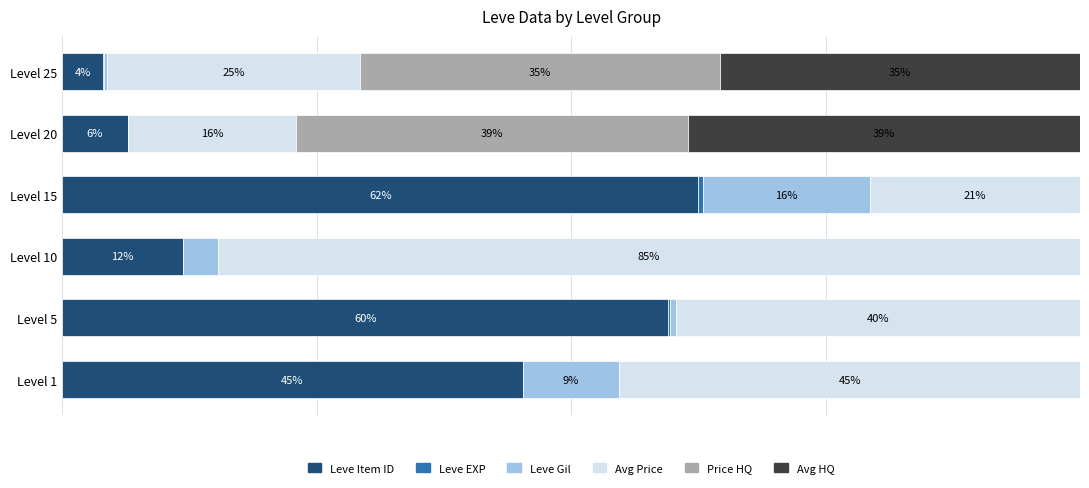

Reading right to left, transcribe all the data shown in this chart.

Leve Item ID: 100=4.1	80=6.4	60=62.5	40=11.8	20=59.6	0=45.3
Leve EXP: 100=0.1	80=0.0	60=0.5	40=0.0	20=0.1	0=0.0
Leve Gil: 100=0.3	80=0.0	60=16.3	40=3.5	20=0.6	0=9.4
Avg Price: 100=24.9	80=16.4	60=20.7	40=84.7	20=39.7	0=45.3
Price HQ: 100=35.4	80=38.5	60=0.0	40=0.0	20=0.0	0=0.0
Avg HQ: 100=35.4	80=38.5	60=0.0	40=0.0	20=0.0	0=0.0